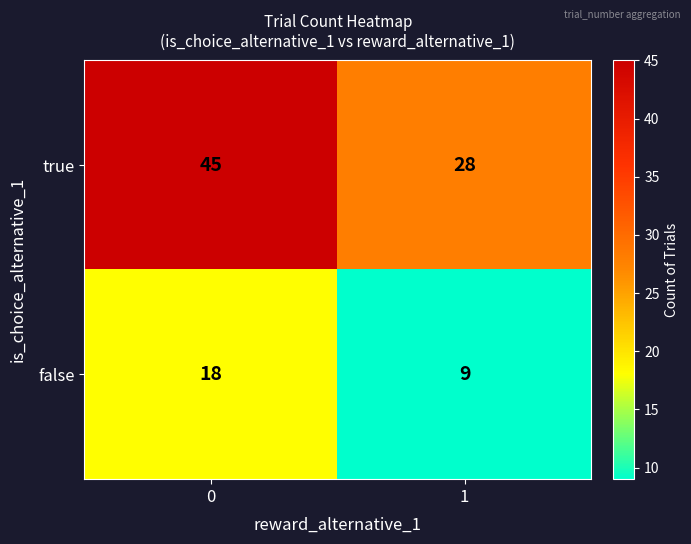

What is the smallest value displayed?

9